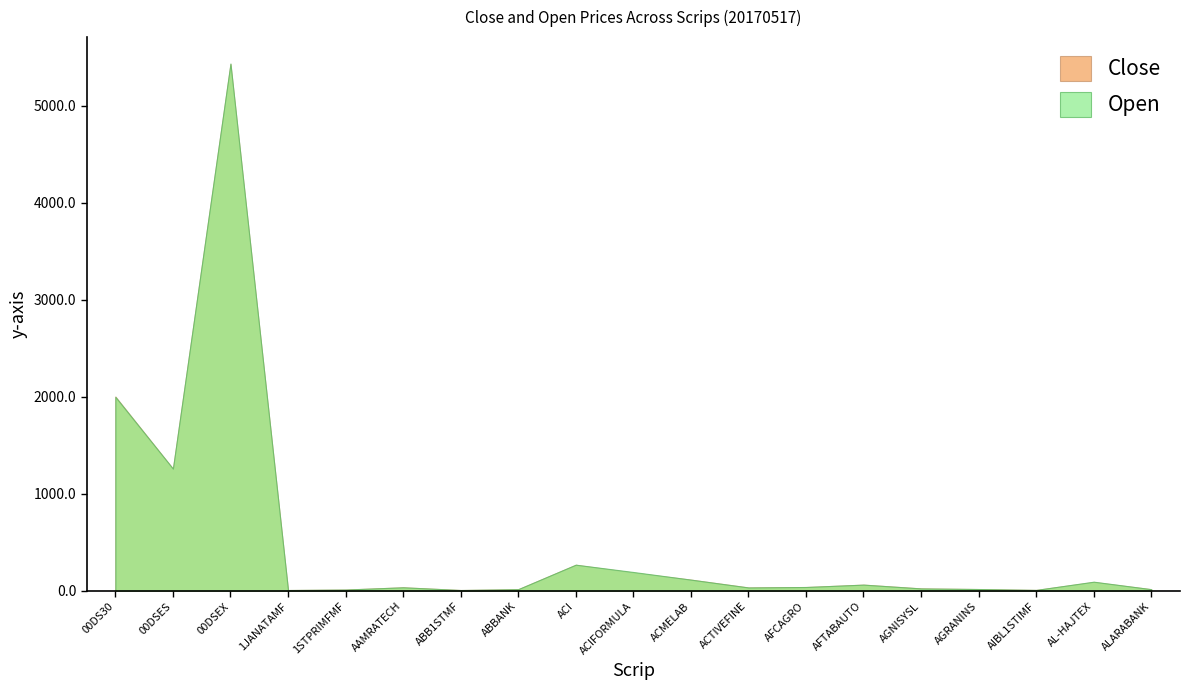

Count the number of categories in the chart.

19